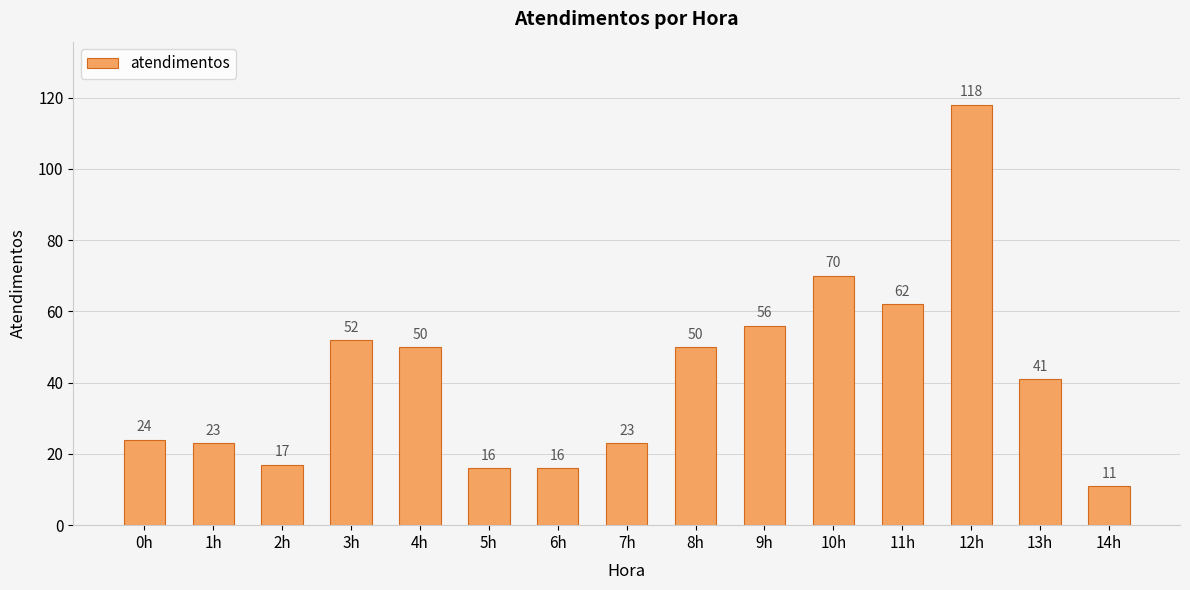

What position from the left is 12h?

13